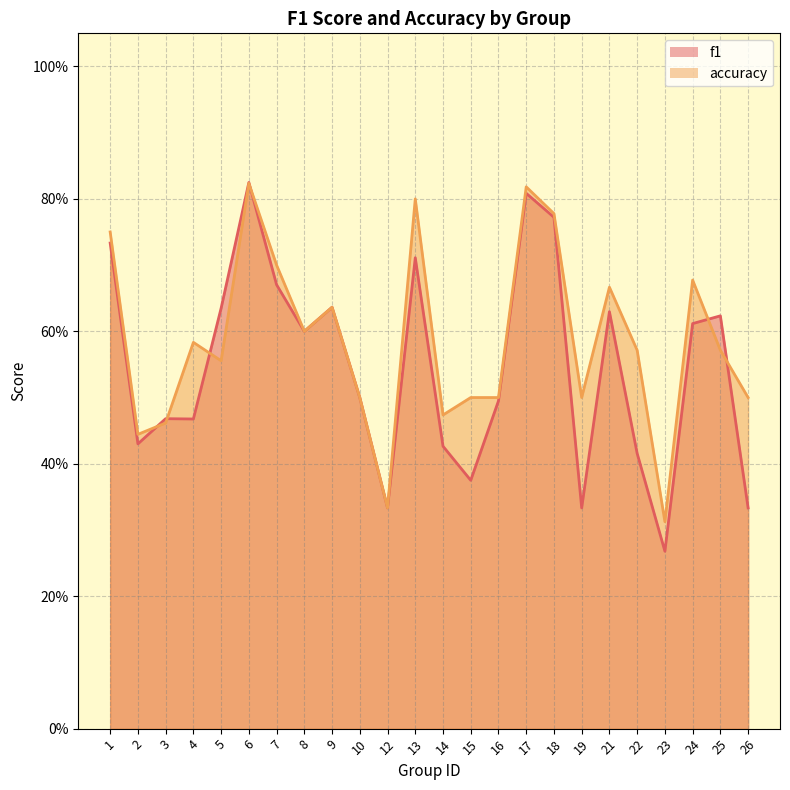

At how many categories does at least one series exceed 0?

24